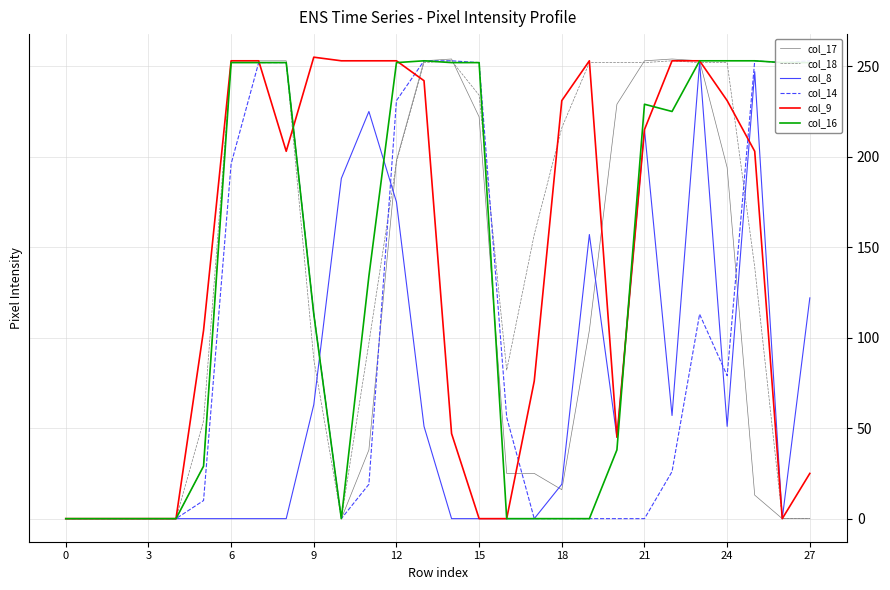

What is the average value of the col_8 series?

67